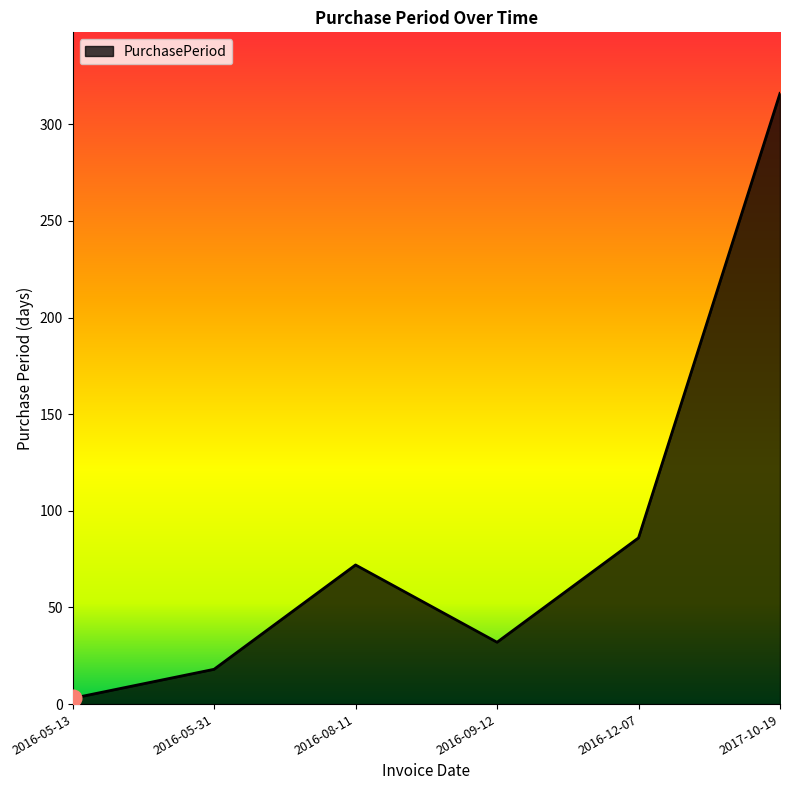

How many lines are shown in the chart?

1